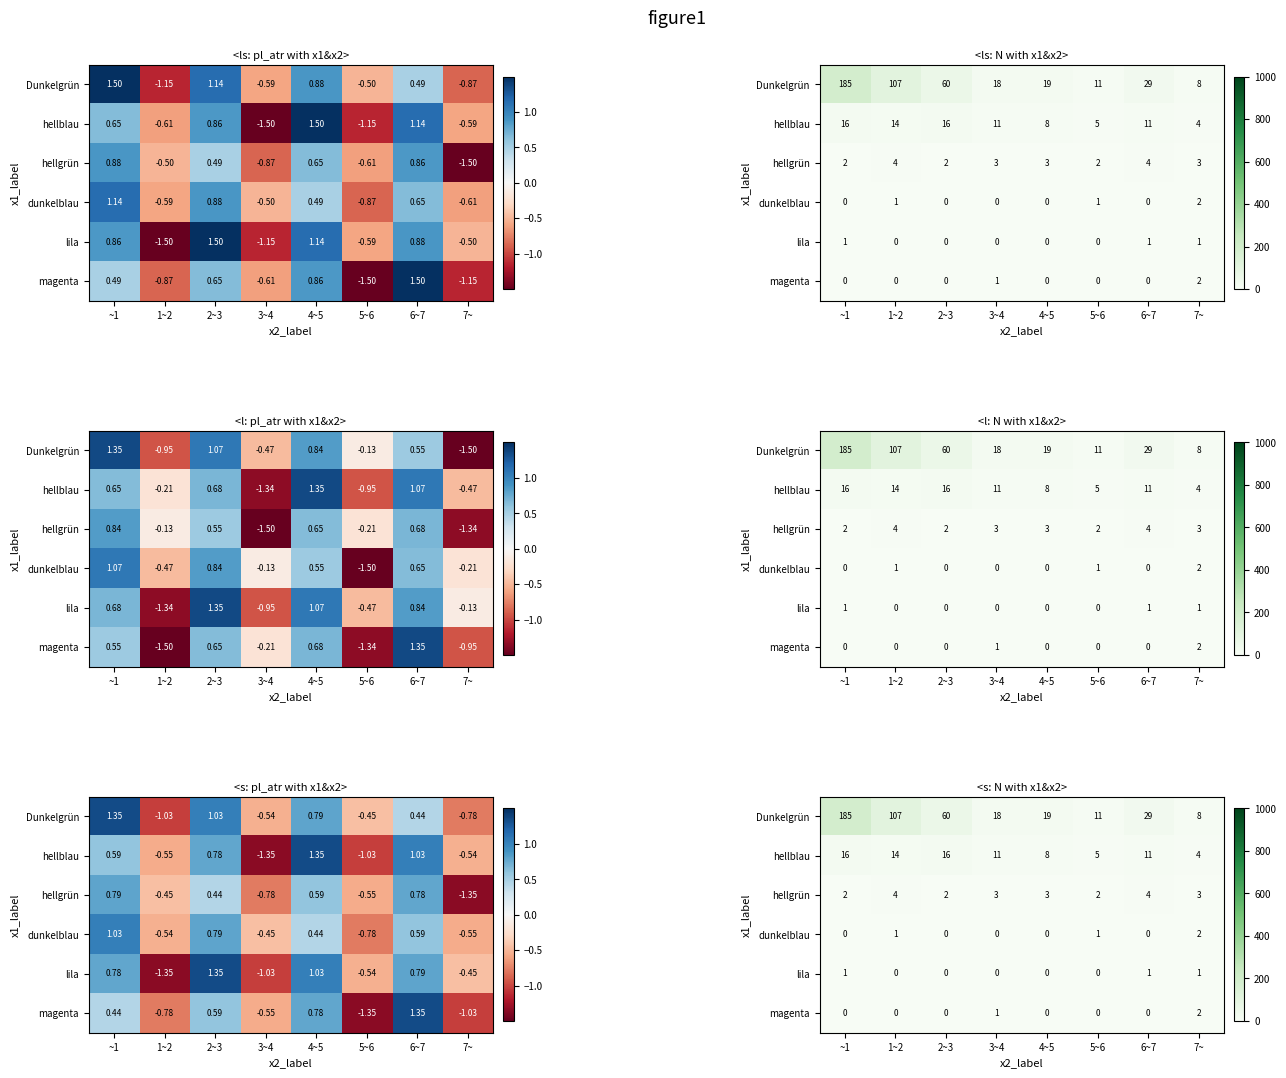

Between 3~4 and 7~, which is larger?

3~4